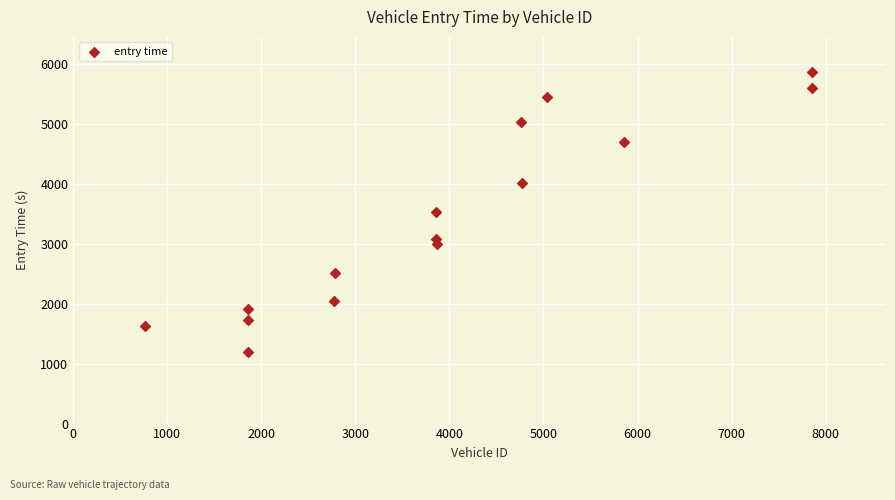

What is the range of Y values (max minus min)?

4682.4